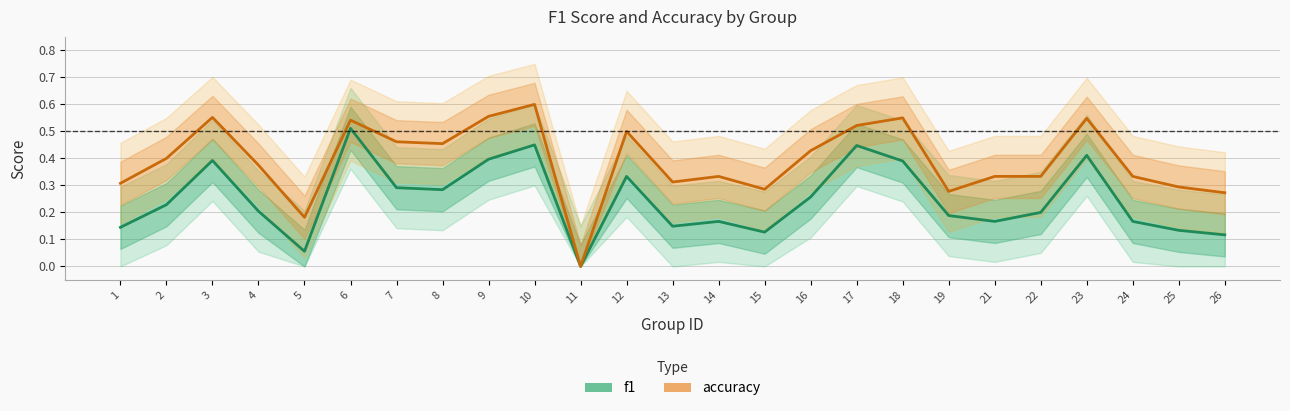

How many data points does each series have?

25